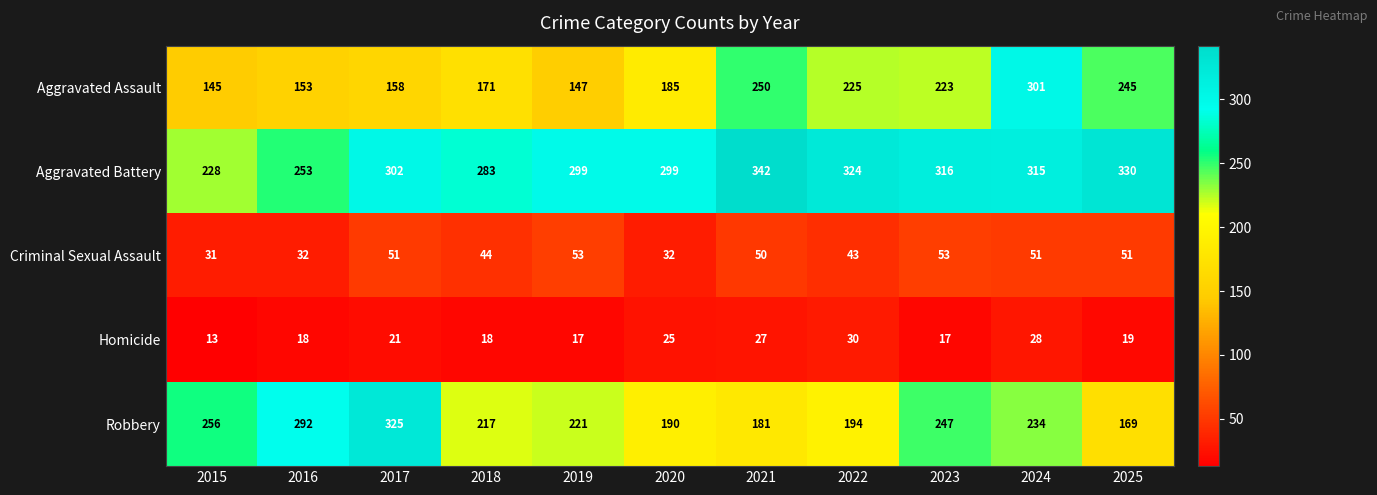

What is the difference between the highest and lowest values at 2017?

304